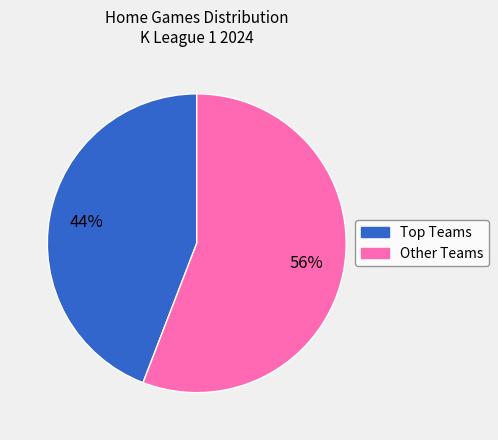

To the nearest percent, what is the difference between the largest and smallest slice percentages?

12%